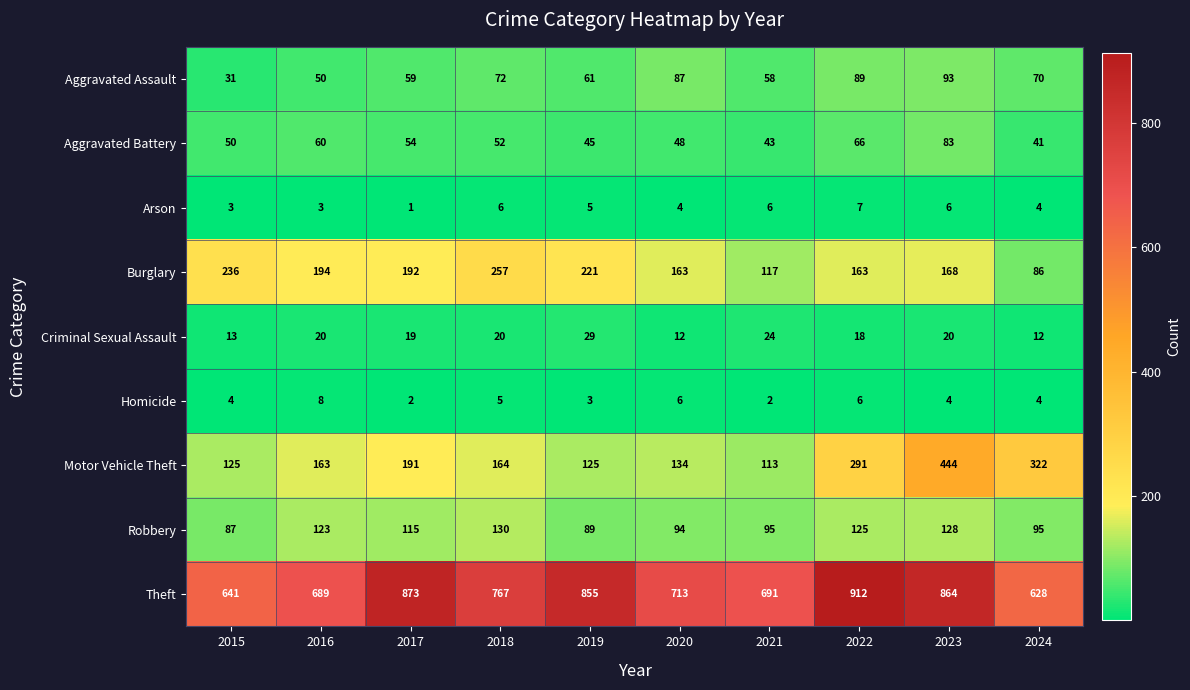

Which category has the lowest value across all series?

2017